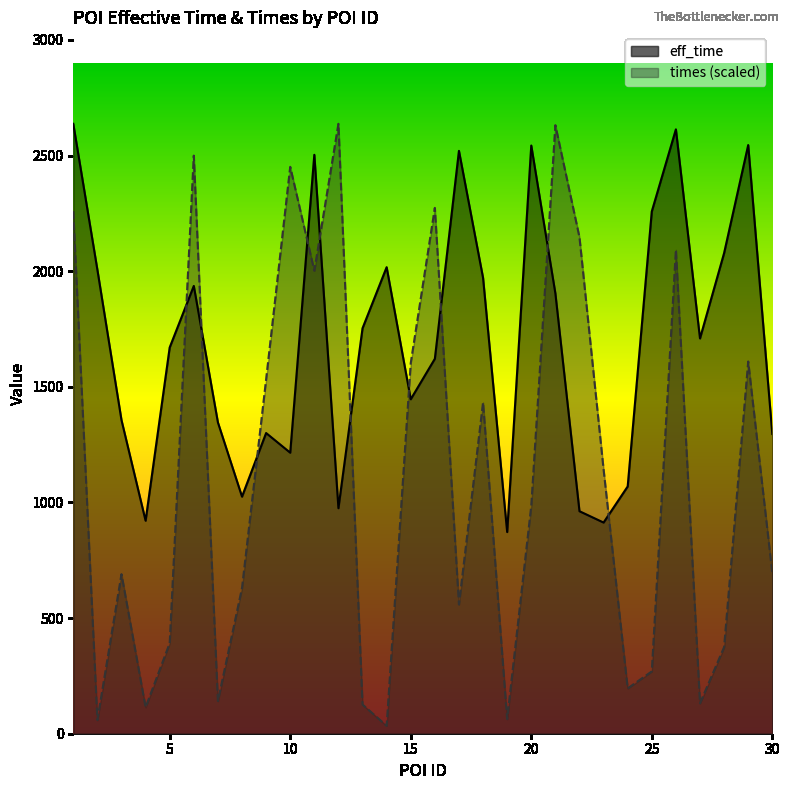

Does the chart display data point markers on the line(s)?

No